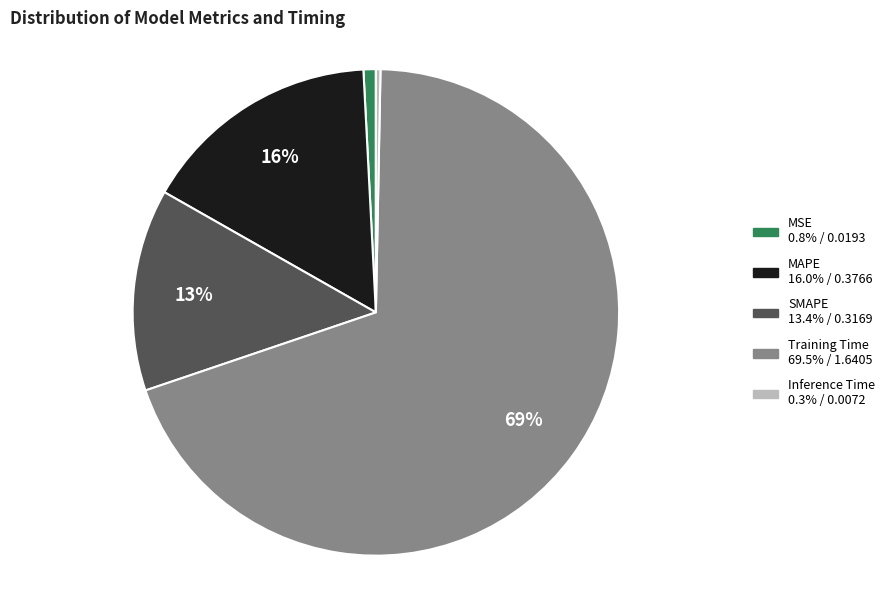

To the nearest percent, what is the average slice percentage?

20%